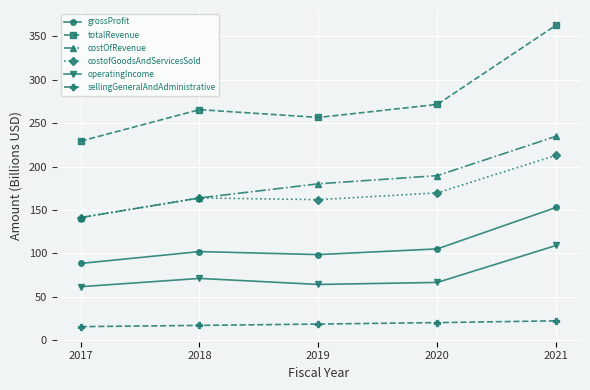

Which series has the largest range (max minus min)?

totalRevenue